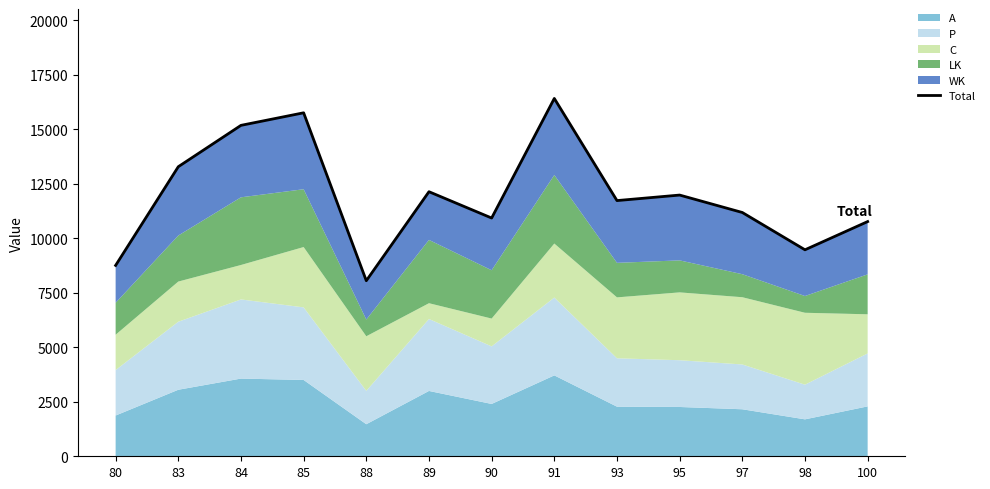

What is the sum of all values?

155610